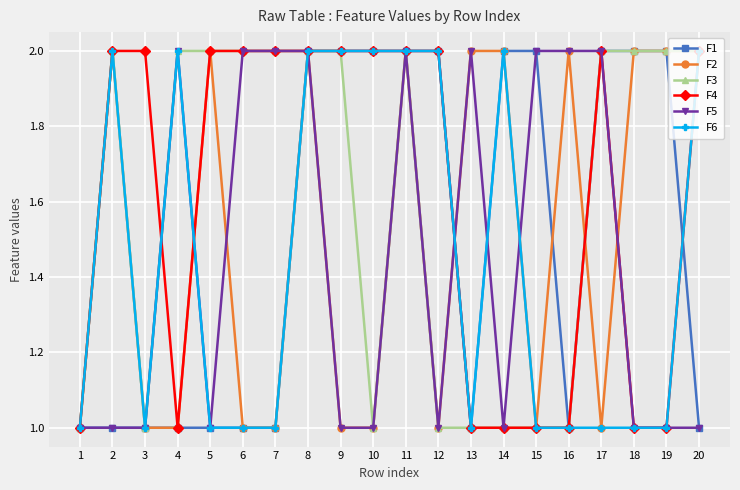

Reading left to right, what are all the values shown in this chart?

F1: 1	1	1	1	1	1	1	2	2	2	2	2	1	2	2	1	2	2	2	1
F2: 1	2	1	1	2	1	1	2	1	1	2	1	2	2	1	2	1	2	2	2
F3: 1	2	1	2	2	2	2	2	2	1	2	1	1	1	1	1	2	2	2	2
F4: 1	2	2	1	2	2	2	2	2	2	2	2	1	1	1	1	2	1	1	2
F5: 1	1	1	2	1	2	2	2	1	1	2	1	2	1	2	2	2	1	1	1
F6: 1	2	1	2	1	1	1	2	2	2	2	2	1	2	1	1	1	1	1	2